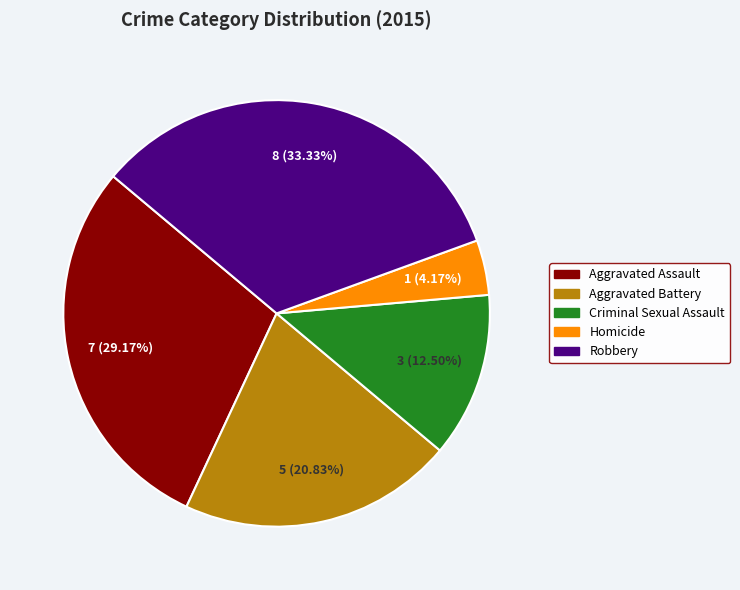

What is the smallest slice in the pie chart?

Homicide